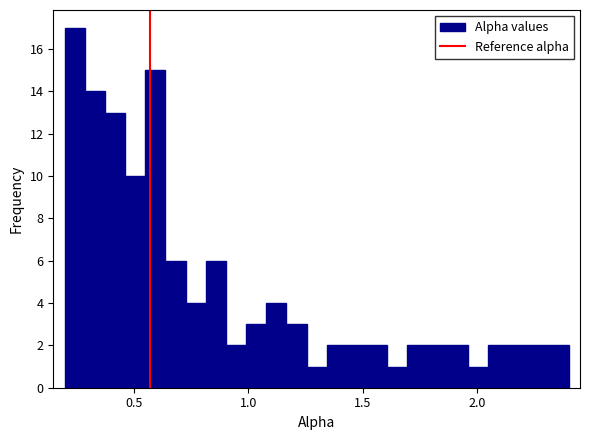

Read against the x-axis, roughly where is the centre of the tallest bar?

0.25